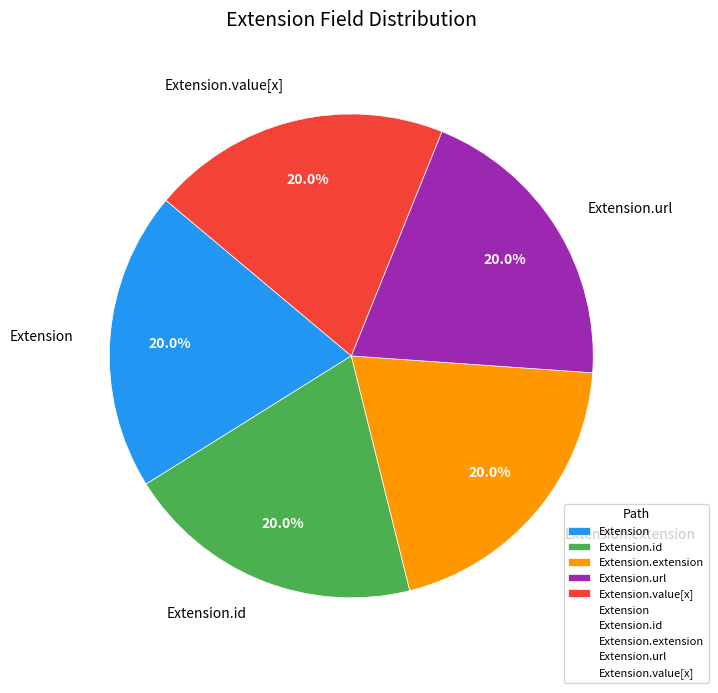

Approximately how many times larger is the value at Extension.value[x] compared to Extension?

1.0